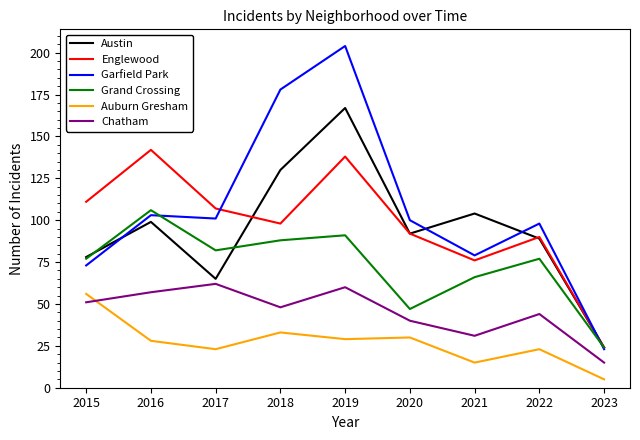

At which category does the chart reach its peak across all series?

2019